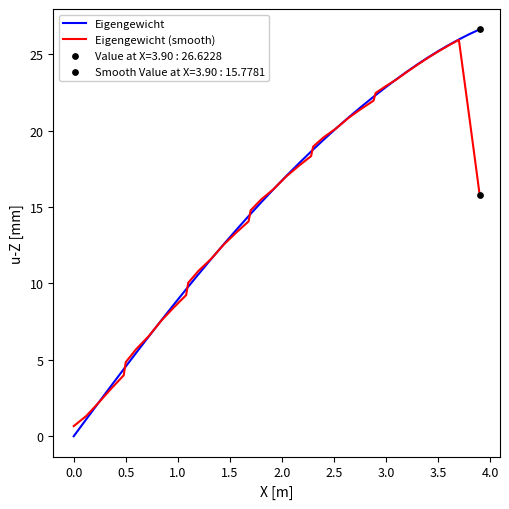

Which series has the largest range (max minus min)?

Eigengewicht